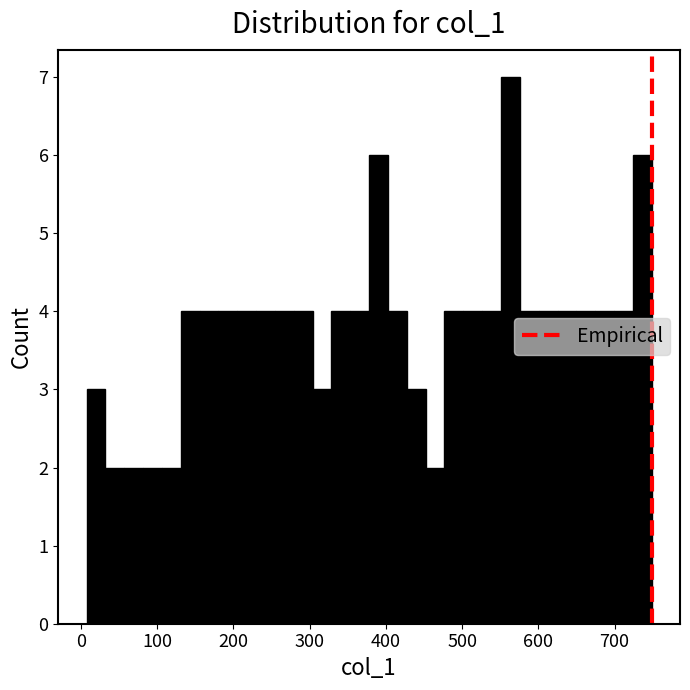

Around what value on the x-axis is the tallest bar? Give the approximate position of its centre, as read against the axis.

560